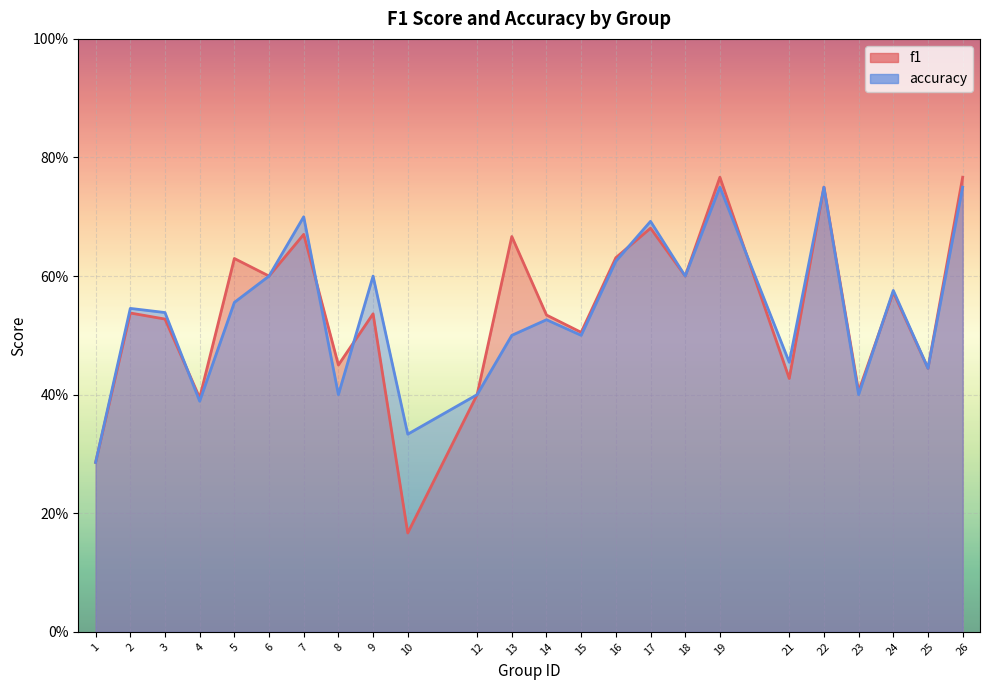

The accuracy series shows 0.3 at 10. True or false?

True